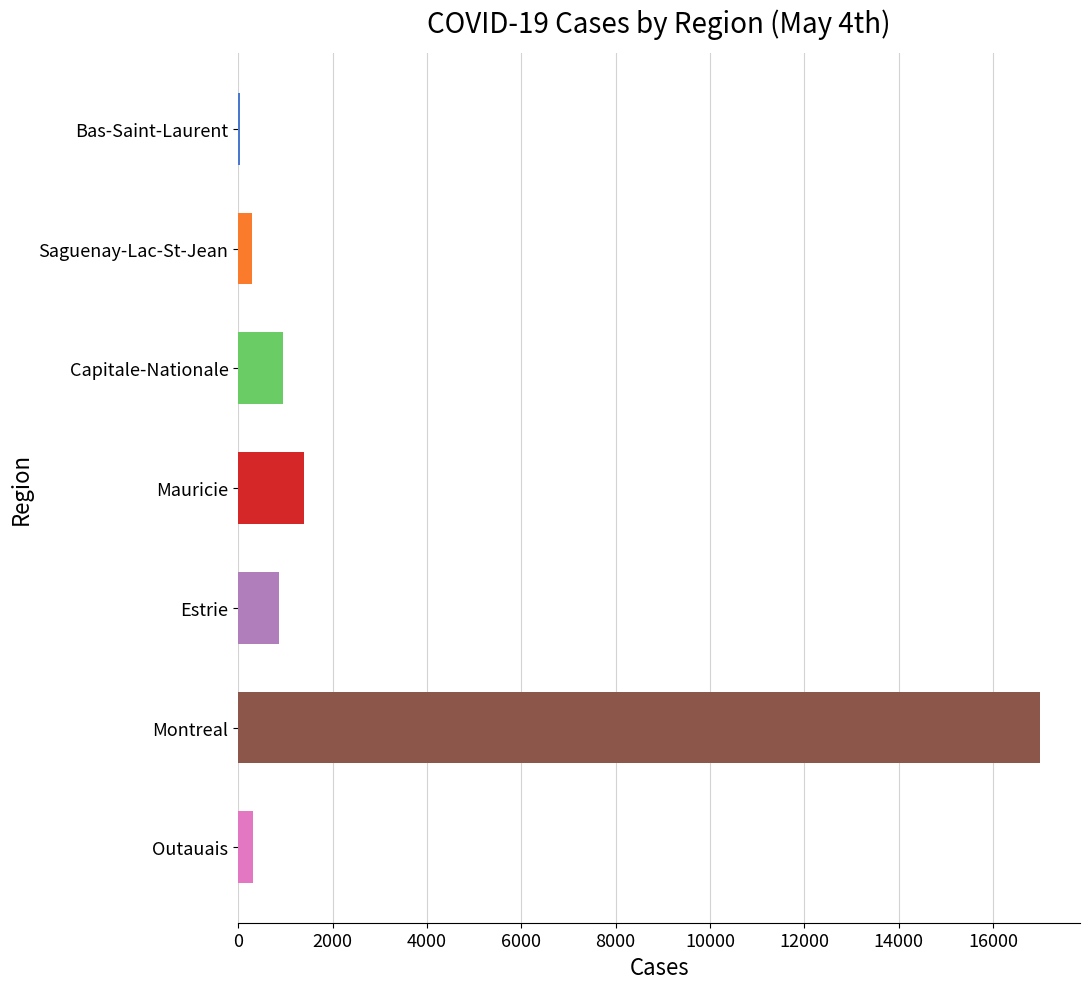

The chart shows a value of 961 at Capitale-Nationale. True or false?

True